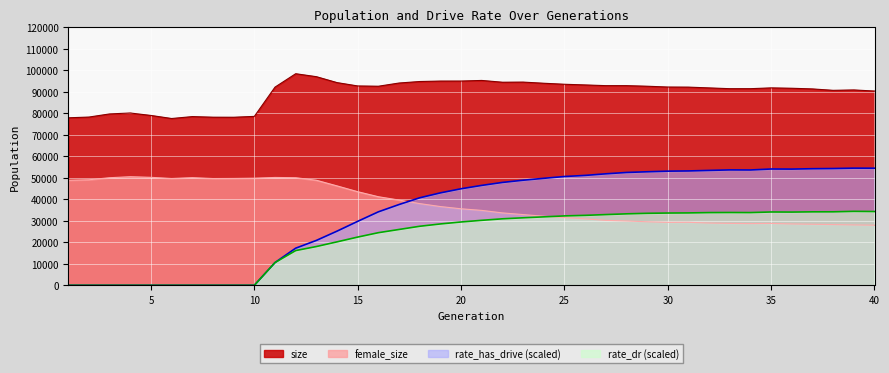

After their last crossing, which series has the higher values: rate_has_drive or female_size?

rate_has_drive